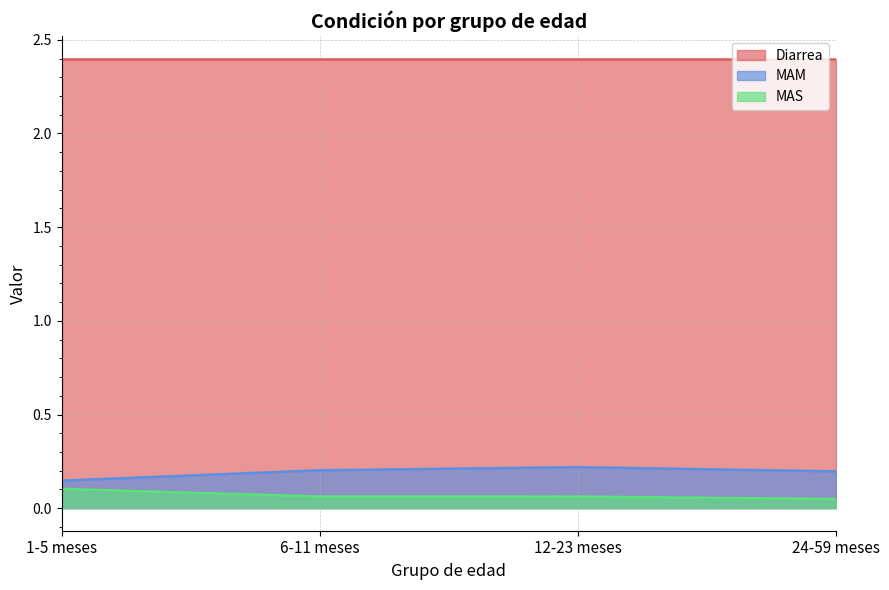

List the labels in order of MAS value, largest first.

1-5 meses, 6-11 meses, 12-23 meses, 24-59 meses